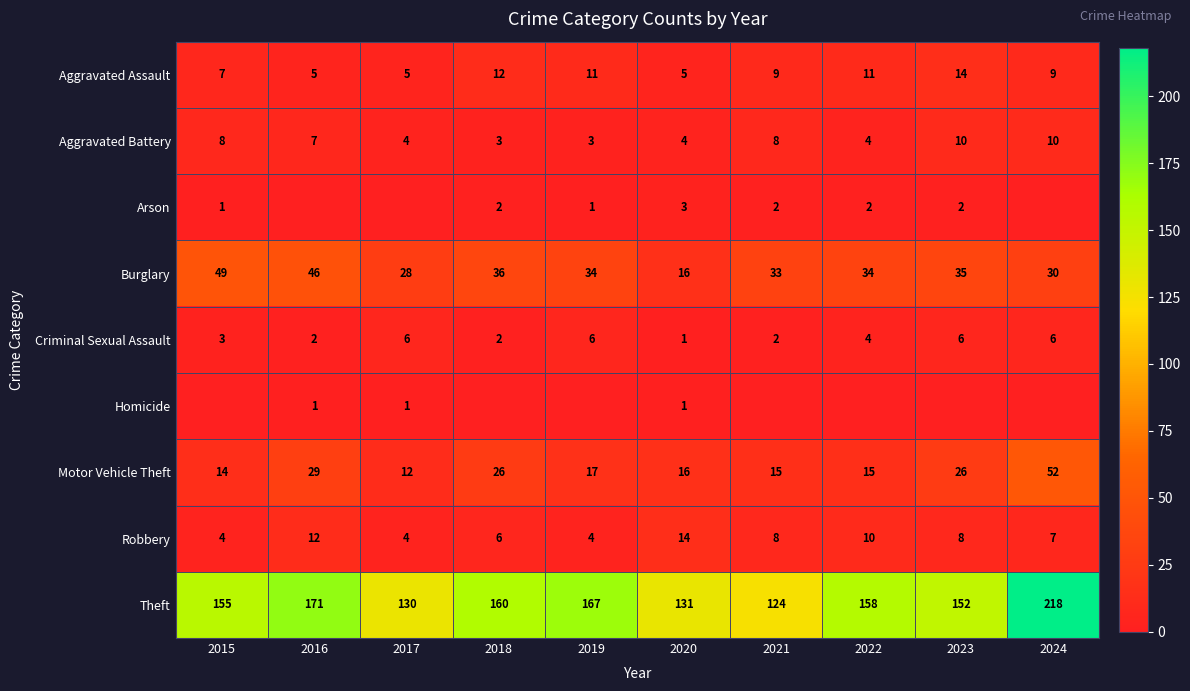

What is the difference between the maximum and minimum values in the Robbery series?

10